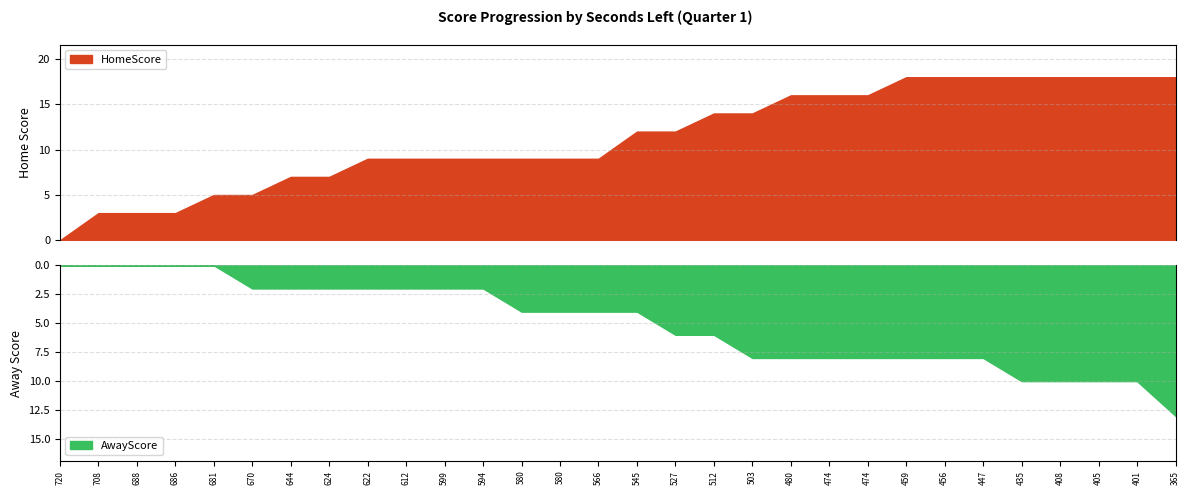

Where does the HomeScore series first go above 12?

512